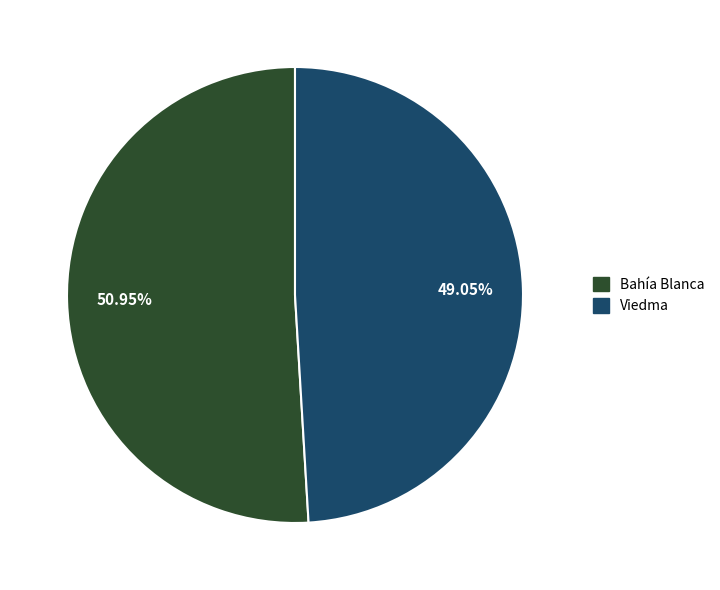

Is there any slice that represents more than half of the pie?

Yes